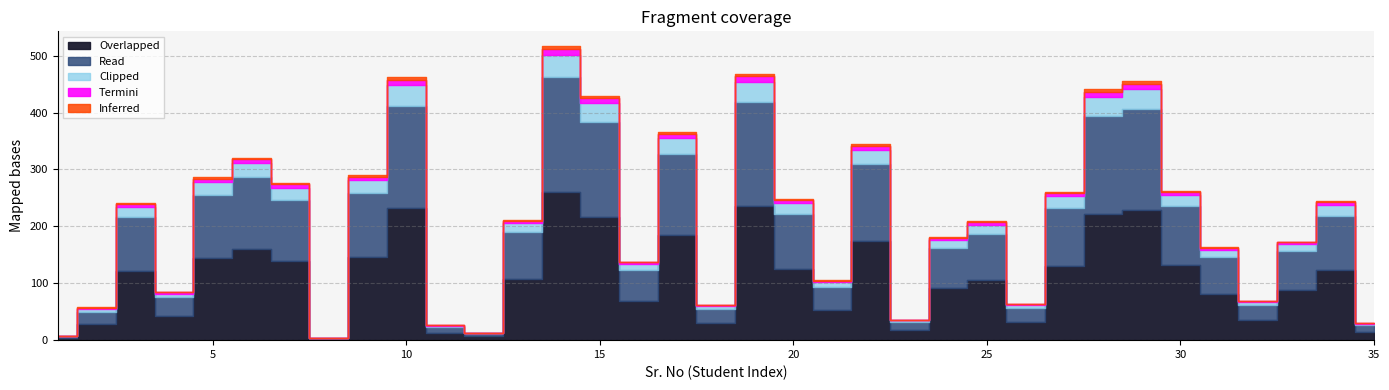

Between 24 and 27, which series saw the biggest shift?

Overlapped